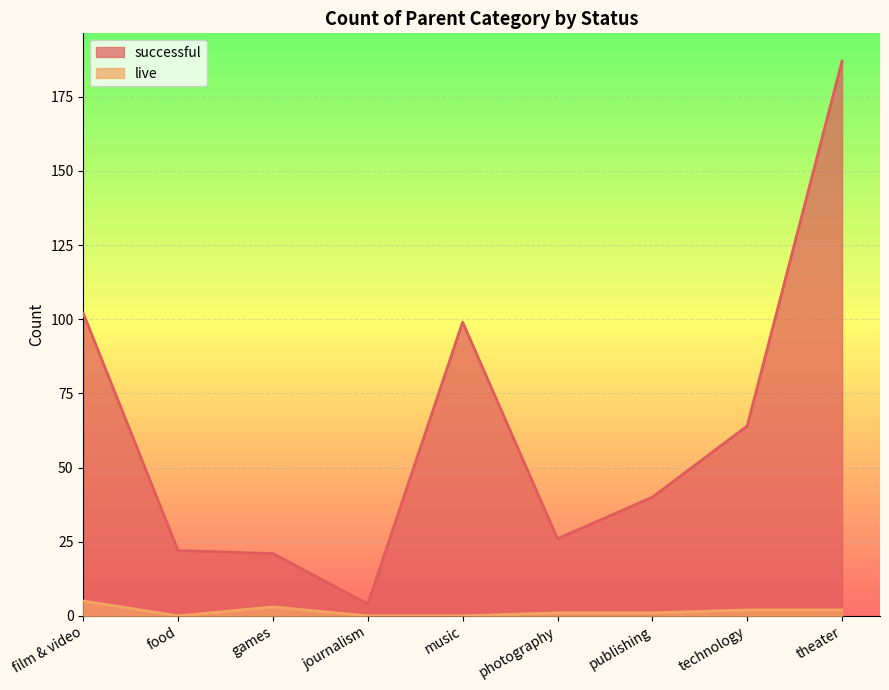

True or false: live and successful cross at least once.

False